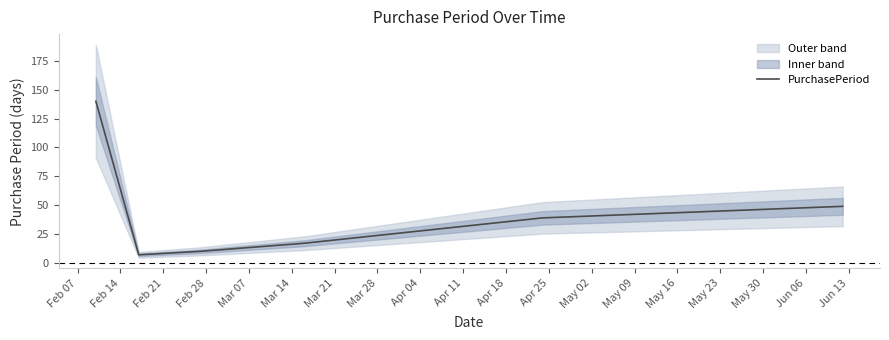

What is the maximum value for PurchasePeriod?

140